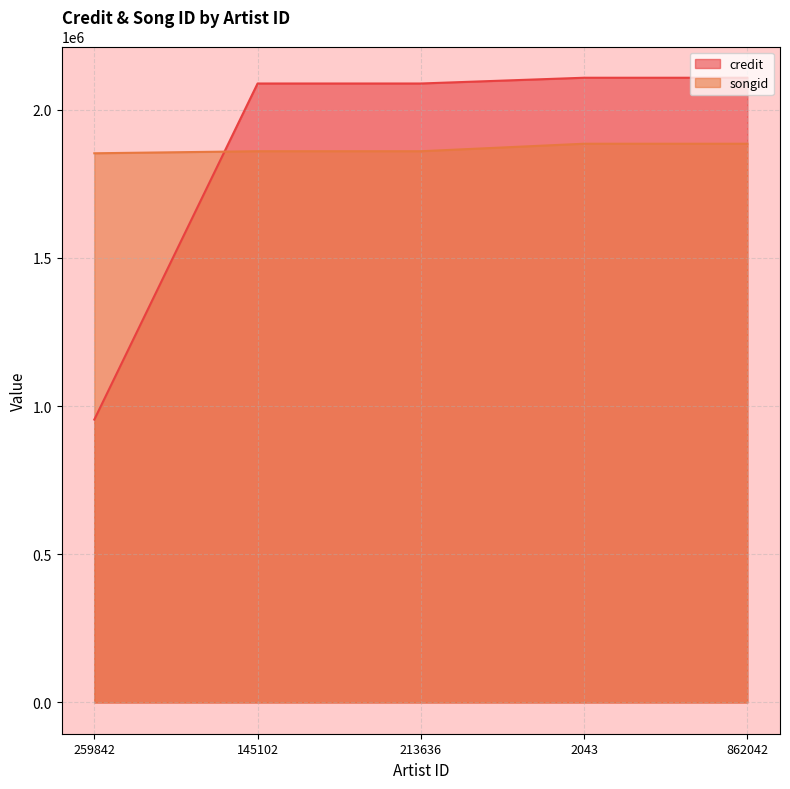

Rank the series by their maximum value, from lowest to highest.

songid, credit